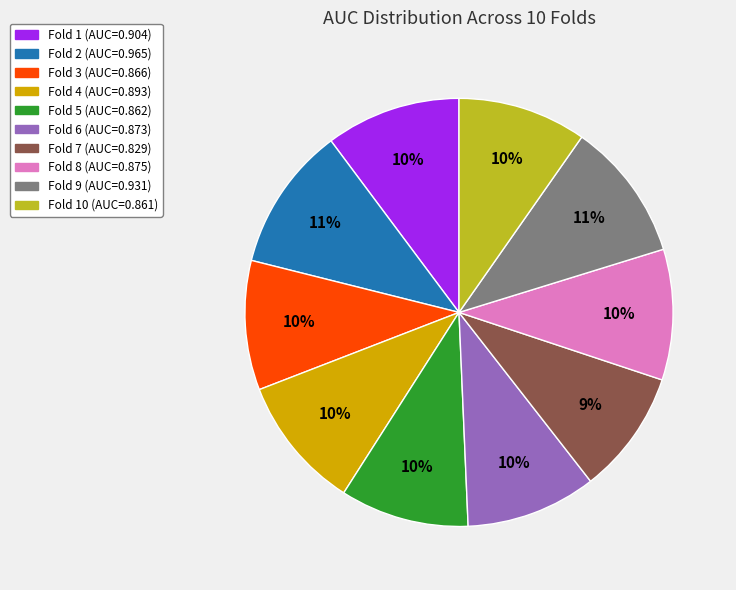

To the nearest percent, what is the average slice percentage?

10%